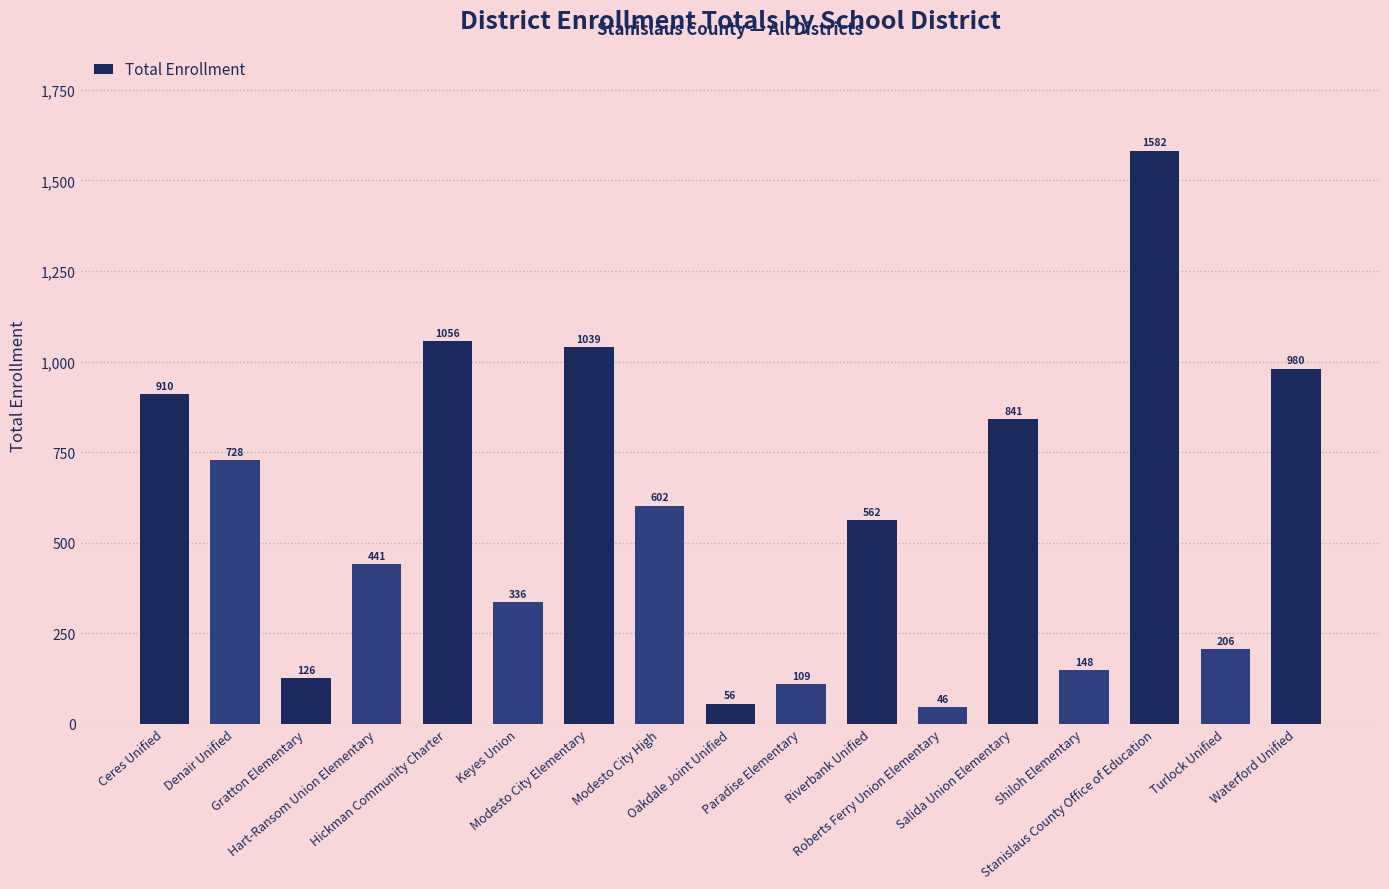

Reading left to right, extract all data points from this chart.

Ceres Unified=910	Denair Unified=728	Gratton Elementary=126	Hart-Ransom Union Elementary=441	Hickman Community Charter=1056	Keyes Union=336	Modesto City Elementary=1039	Modesto City High=602	Oakdale Joint Unified=56	Paradise Elementary=109	Riverbank Unified=562	Roberts Ferry Union Elementary=46	Salida Union Elementary=841	Shiloh Elementary=148	Stanislaus County Office of Education=1582	Turlock Unified=206	Waterford Unified=980